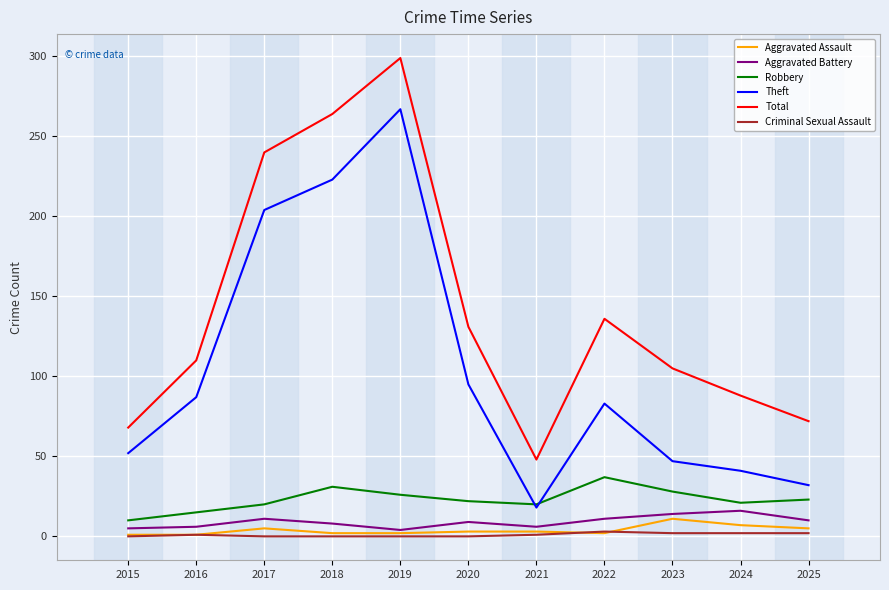

The Total series shows 88 at 2024. True or false?

True